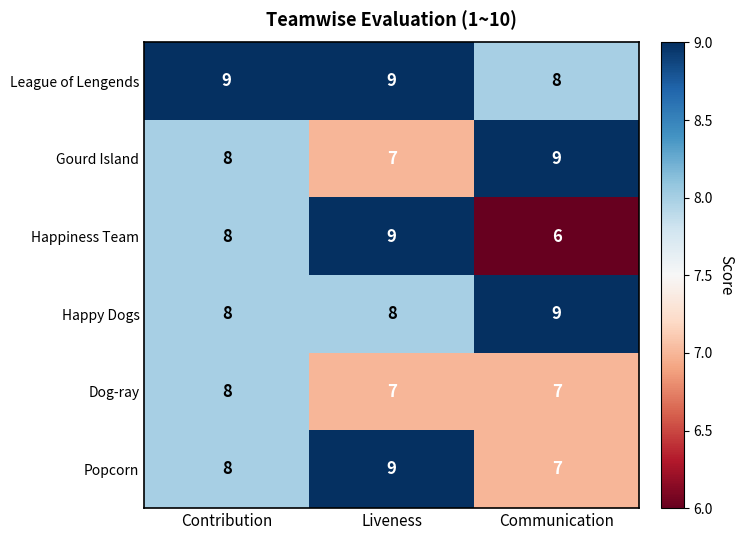

What is the average value of the Dog-ray series?

7